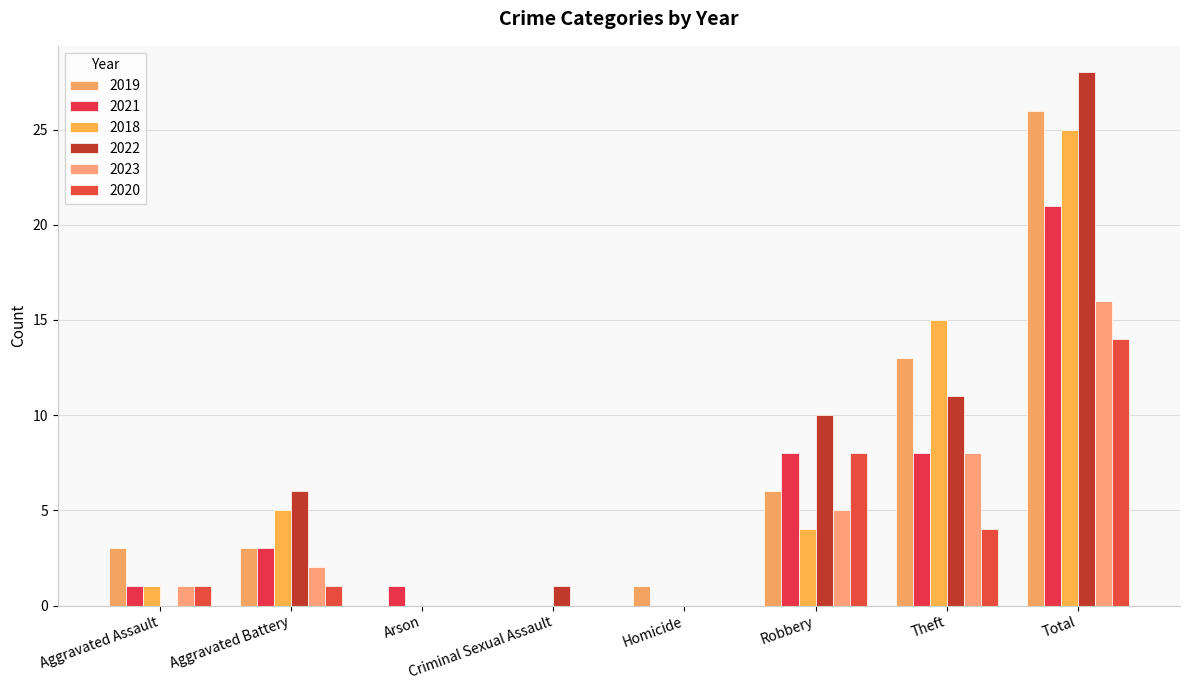

Rank the series at Aggravated Battery from lowest to highest value.

2020, 2023, 2019, 2021, 2018, 2022